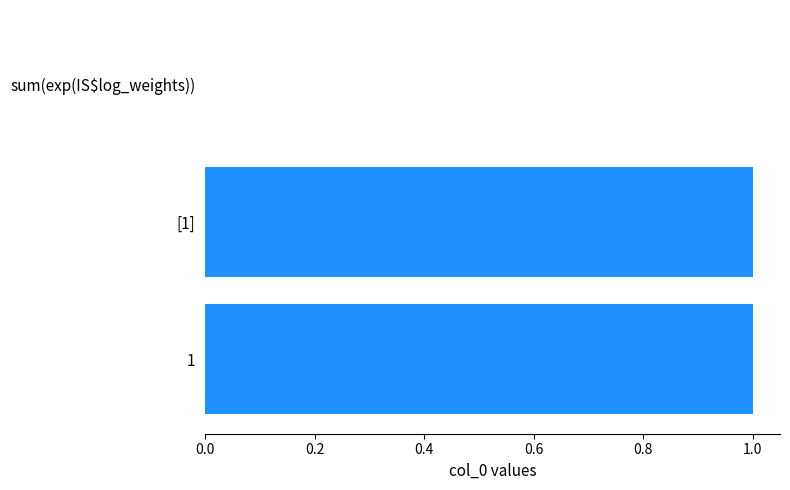

Are the bars horizontal?

Yes